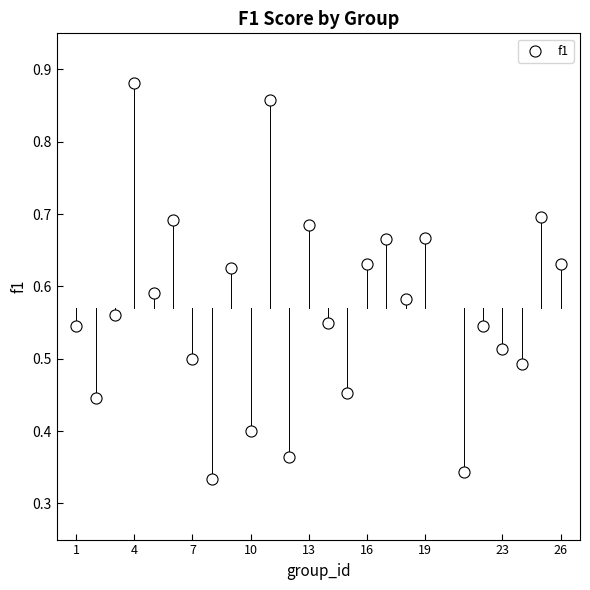

What is the range of X values (max minus min)?

25.0